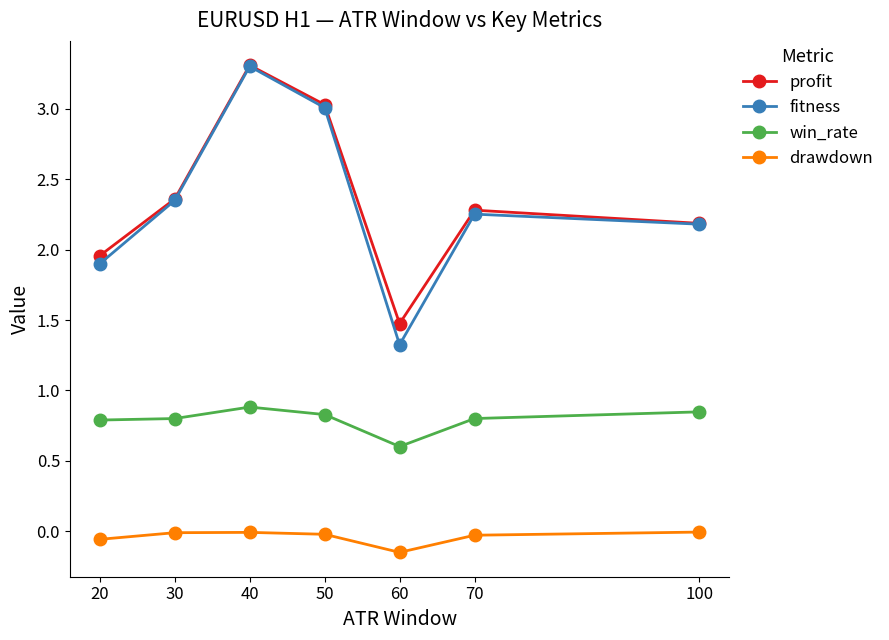

Rank the categories by profit value from lowest to highest.

60, 20, 100, 70, 30, 50, 40